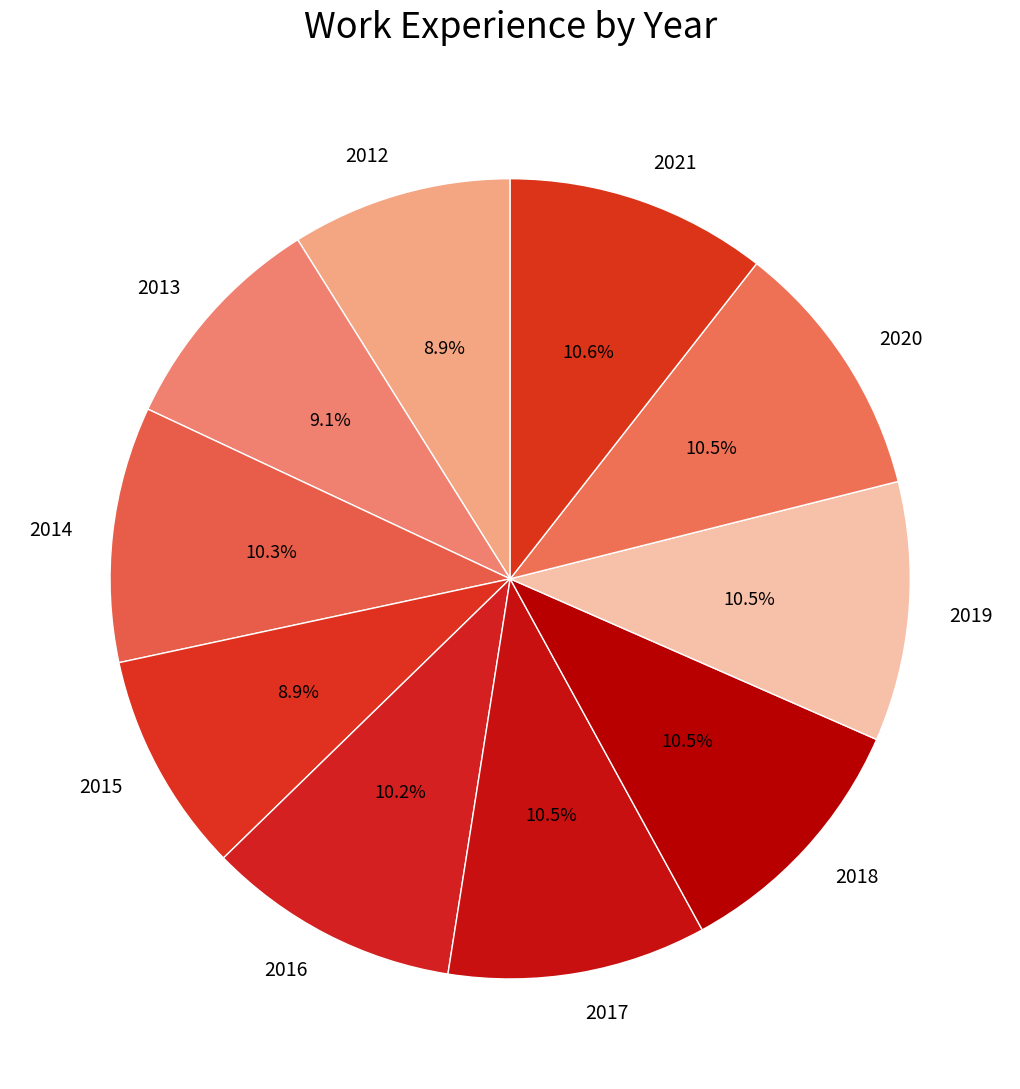

The 2017 slice represents 1% of the pie. True or false?

False